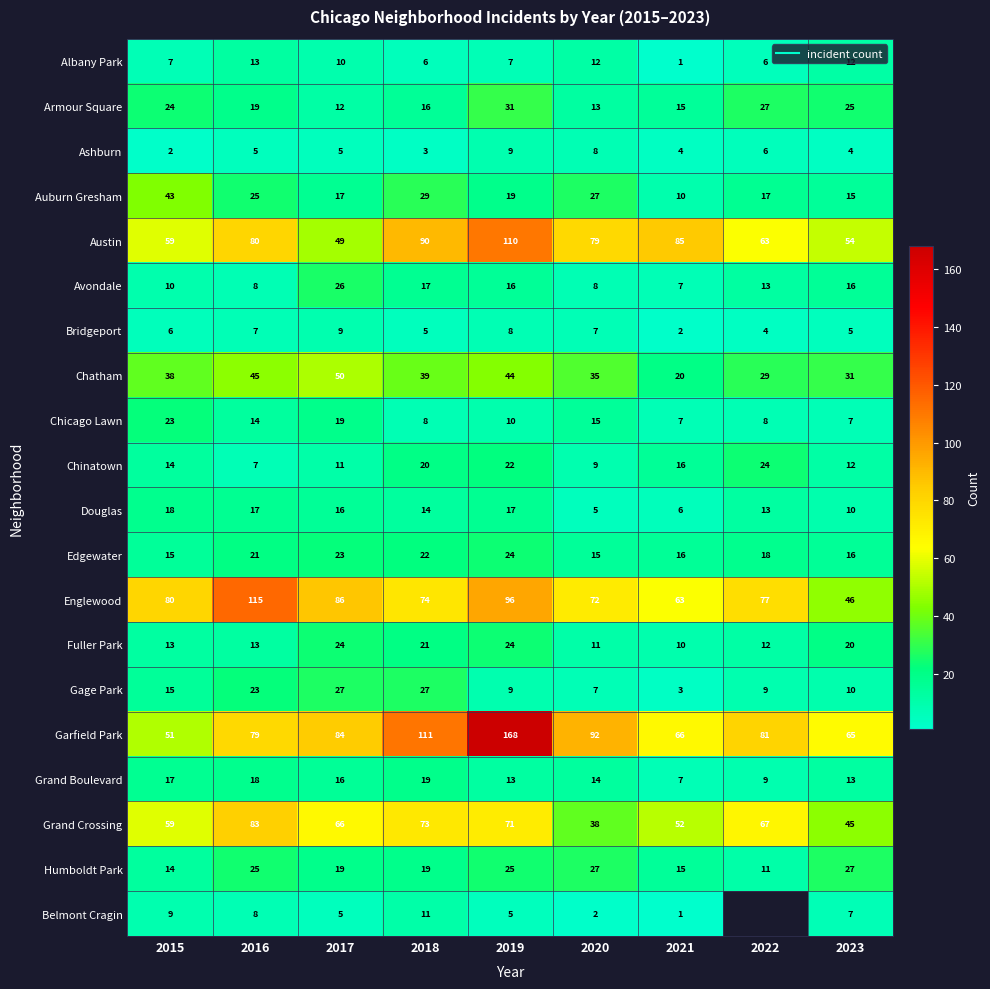

Which category has the highest value in the Humboldt Park series?

2020